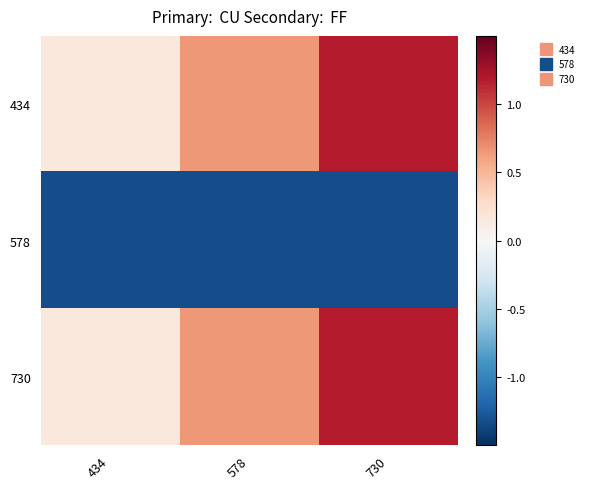

Rank the series at 730 from highest to lowest value.

434, 730, 578